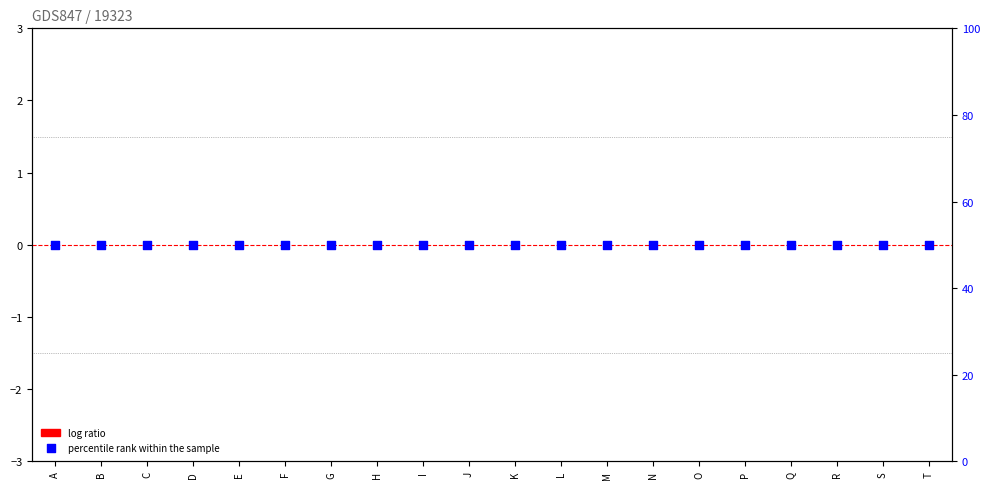

Which series contains the lowest Y value?

log ratio